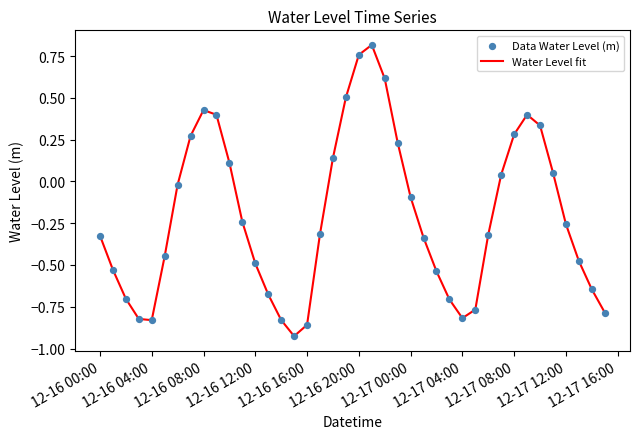

What is the difference between the maximum and minimum values?

1.7